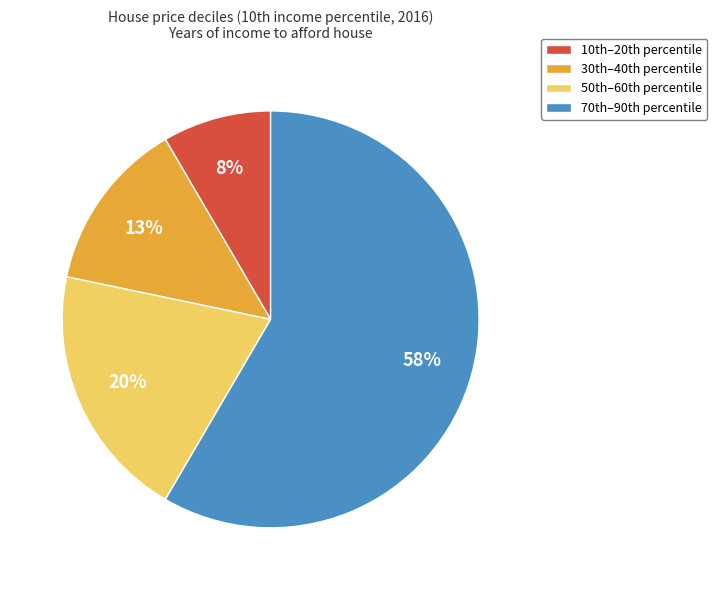

Count the number of slices in the pie.

4